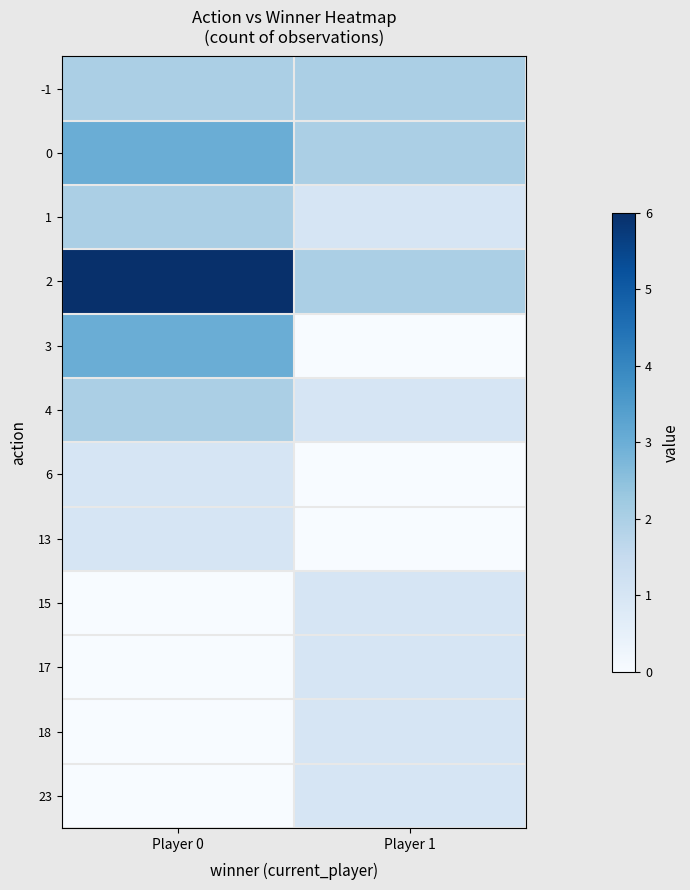

Reading left to right, list all the values displayed in this chart.

-1: Player 0=2	Player 1=2
0: Player 0=3	Player 1=2
1: Player 0=2	Player 1=1
2: Player 0=6	Player 1=2
3: Player 0=3	Player 1=0
4: Player 0=2	Player 1=1
6: Player 0=1	Player 1=0
13: Player 0=1	Player 1=0
15: Player 0=0	Player 1=1
17: Player 0=0	Player 1=1
18: Player 0=0	Player 1=1
23: Player 0=0	Player 1=1